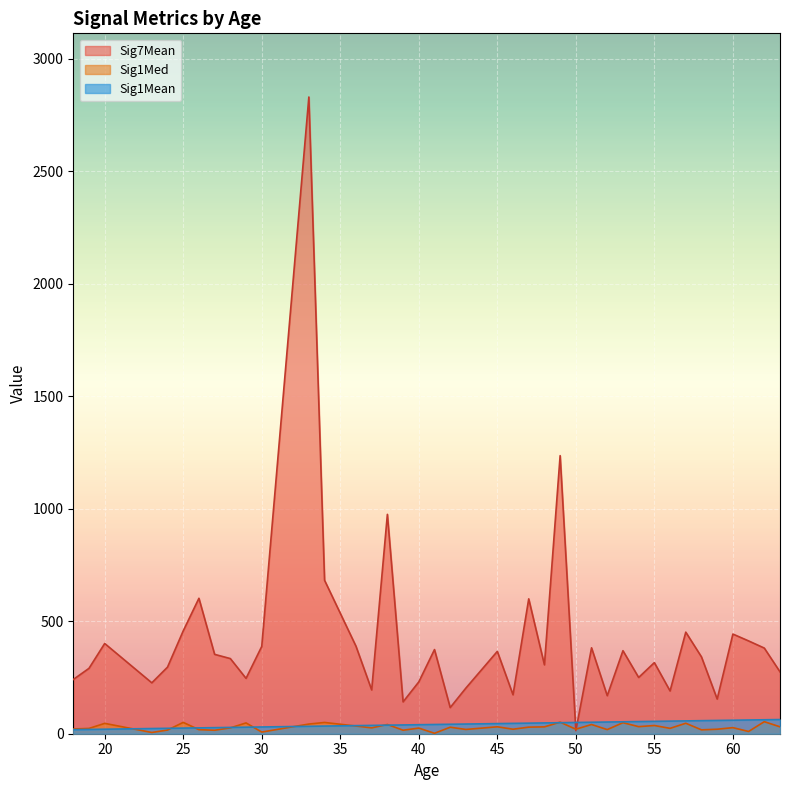

What is the maximum value for Sig7Mean?

2830.0